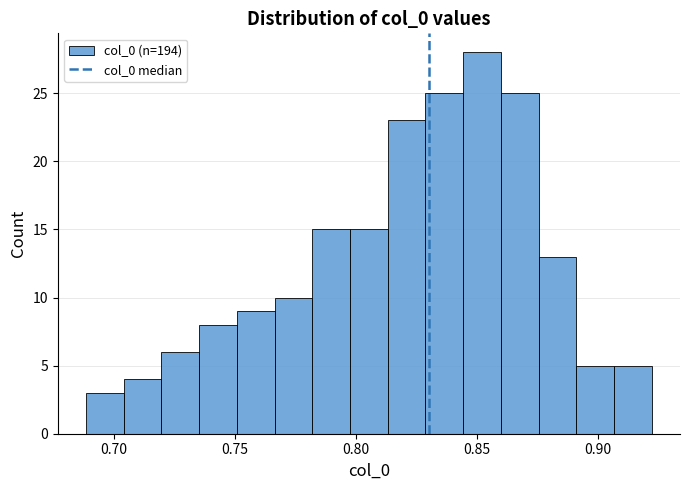

Read against the x-axis, roughly where is the centre of the tallest bar?

0.850